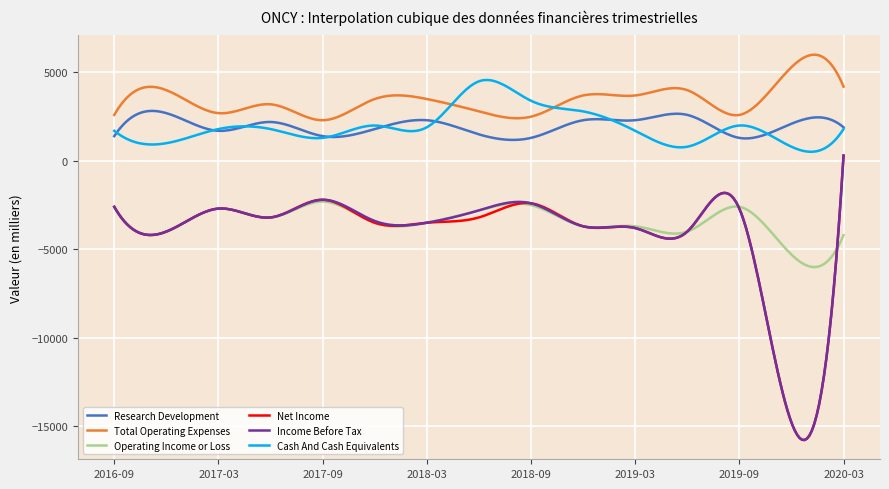

True or false: Income Before Tax and Cash And Cash Equivalents cross at least once.

False